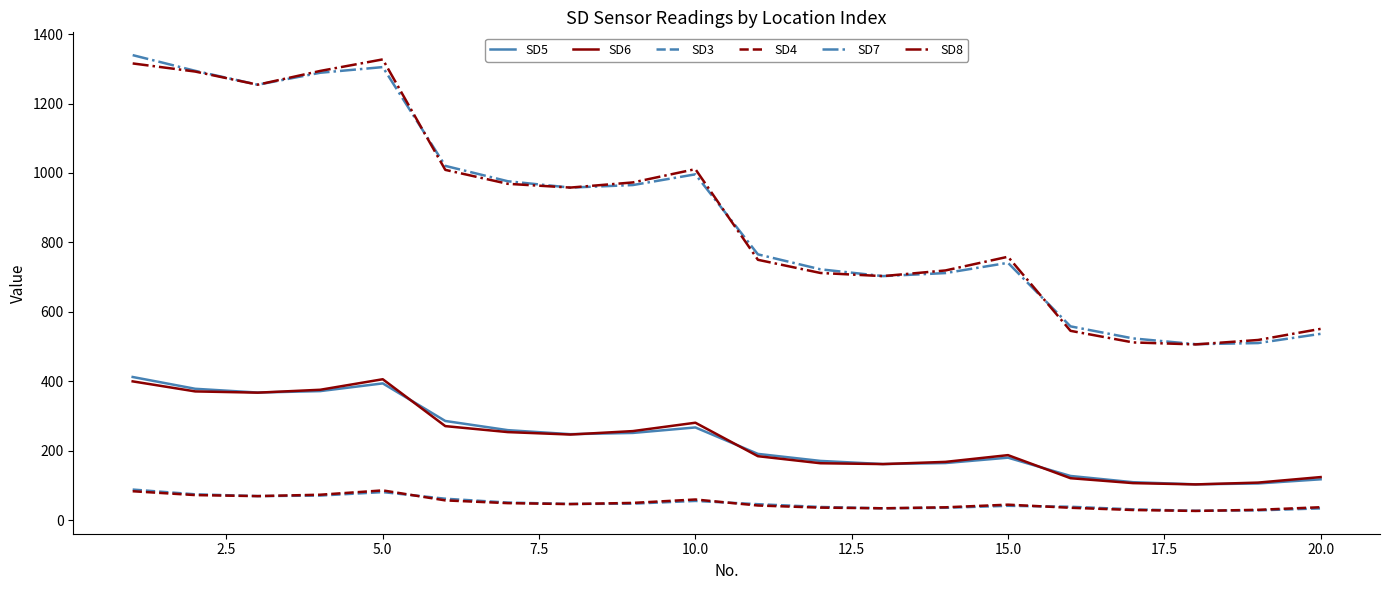

How many lines are shown in the chart?

6